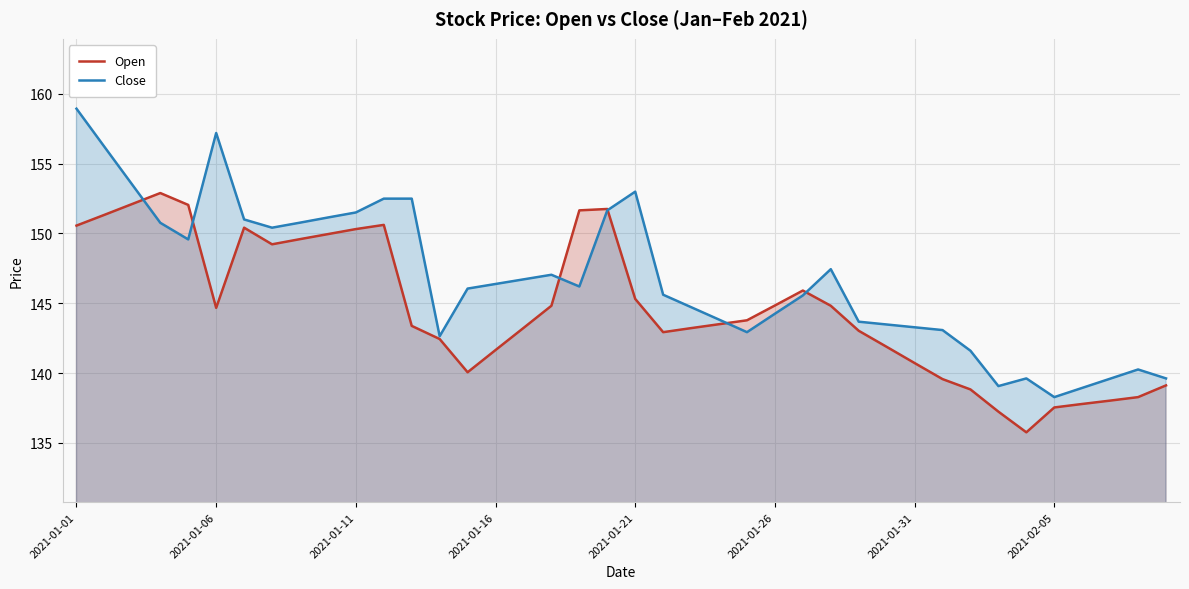

Which series has the largest range (max minus min)?

Close